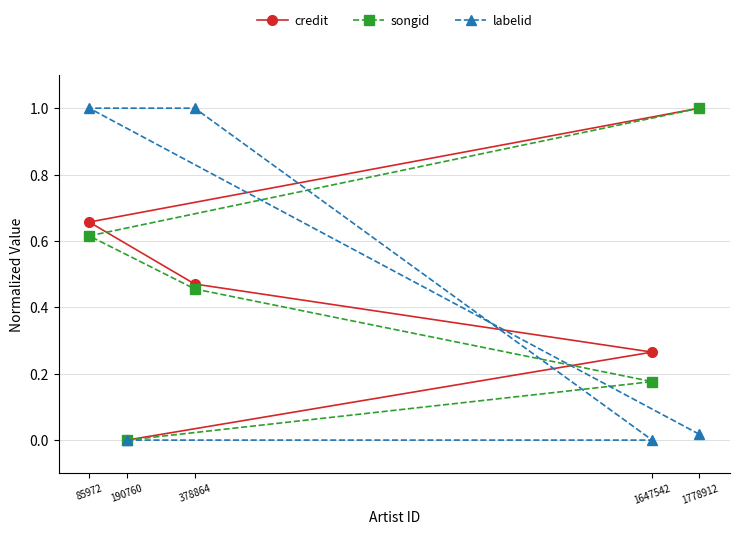

True or false: credit and labelid intersect in this chart.

True